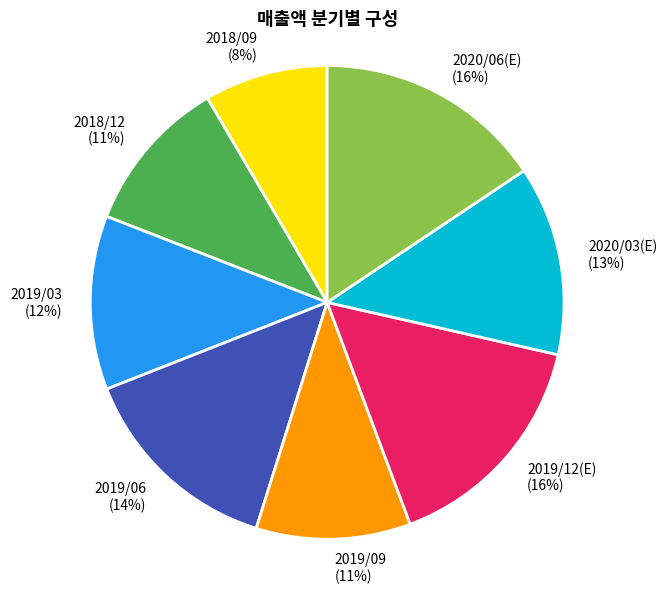

How many segments does this pie chart have?

8